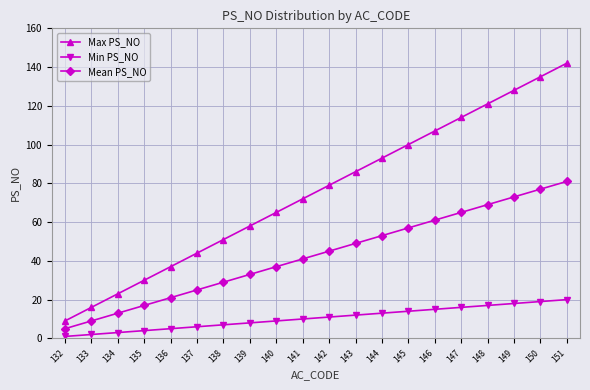

Reading left to right, what are all the values shown in this chart?

Max PS_NO: 132=9	133=16	134=23	135=30	136=37	137=44	138=51	139=58	140=65	141=72	142=79	143=86	144=93	145=100	146=107	147=114	148=121	149=128	150=135	151=142
Min PS_NO: 132=1	133=2	134=3	135=4	136=5	137=6	138=7	139=8	140=9	141=10	142=11	143=12	144=13	145=14	146=15	147=16	148=17	149=18	150=19	151=20
Mean PS_NO: 132=5	133=9	134=13	135=17	136=21	137=25	138=29	139=33	140=37	141=41	142=45	143=49	144=53	145=57	146=61	147=65	148=69	149=73	150=77	151=81